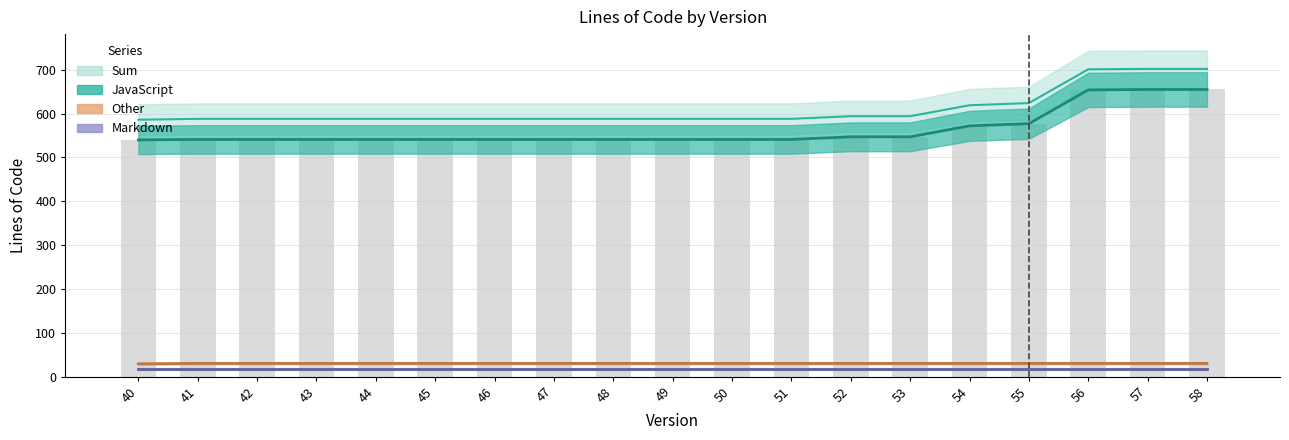

What is the total value across all series at 47?

1176